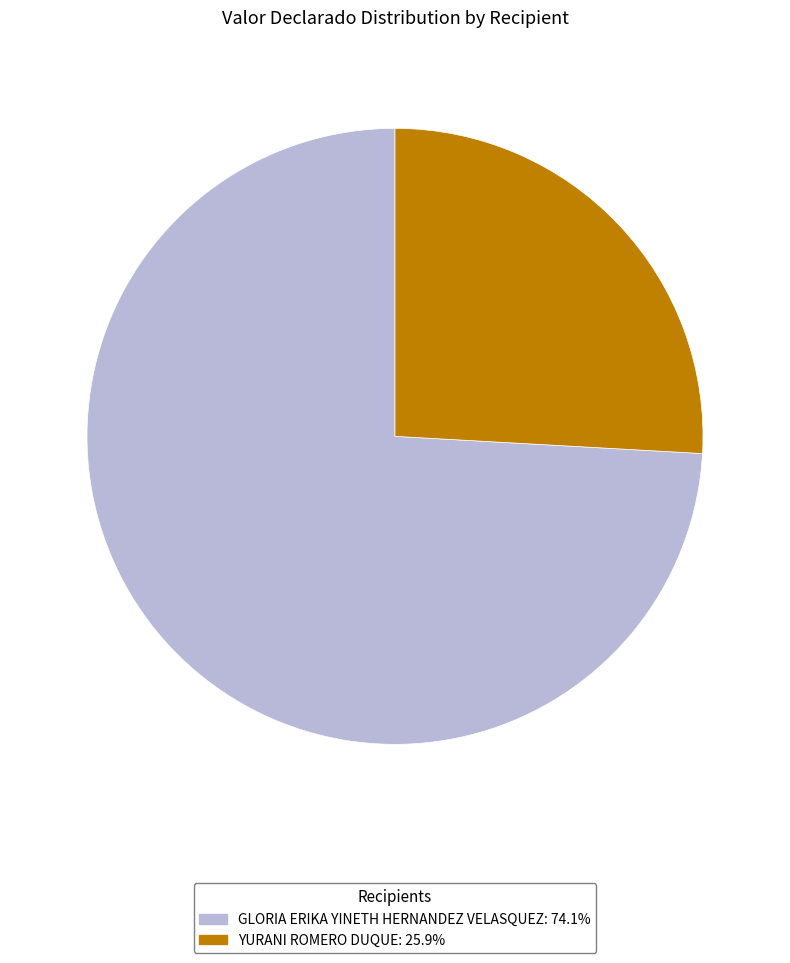

Which category has the biggest portion of the pie?

GLORIA ERIKA YINETH HERNANDEZ VELASQUEZ